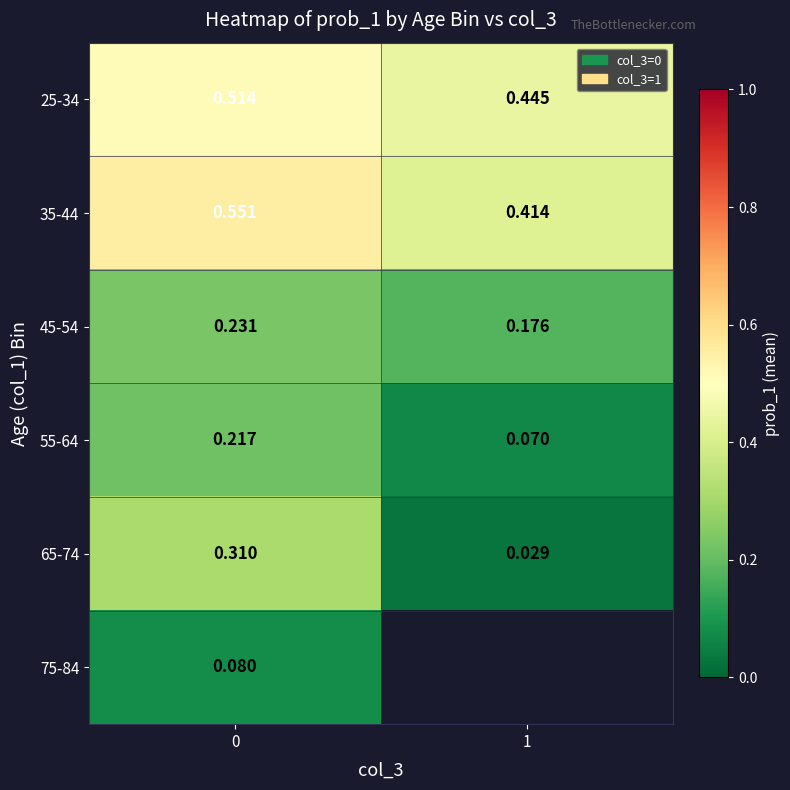

At 0, list the series in order from smallest to largest.

75-84, 55-64, 45-54, 65-74, 25-34, 35-44